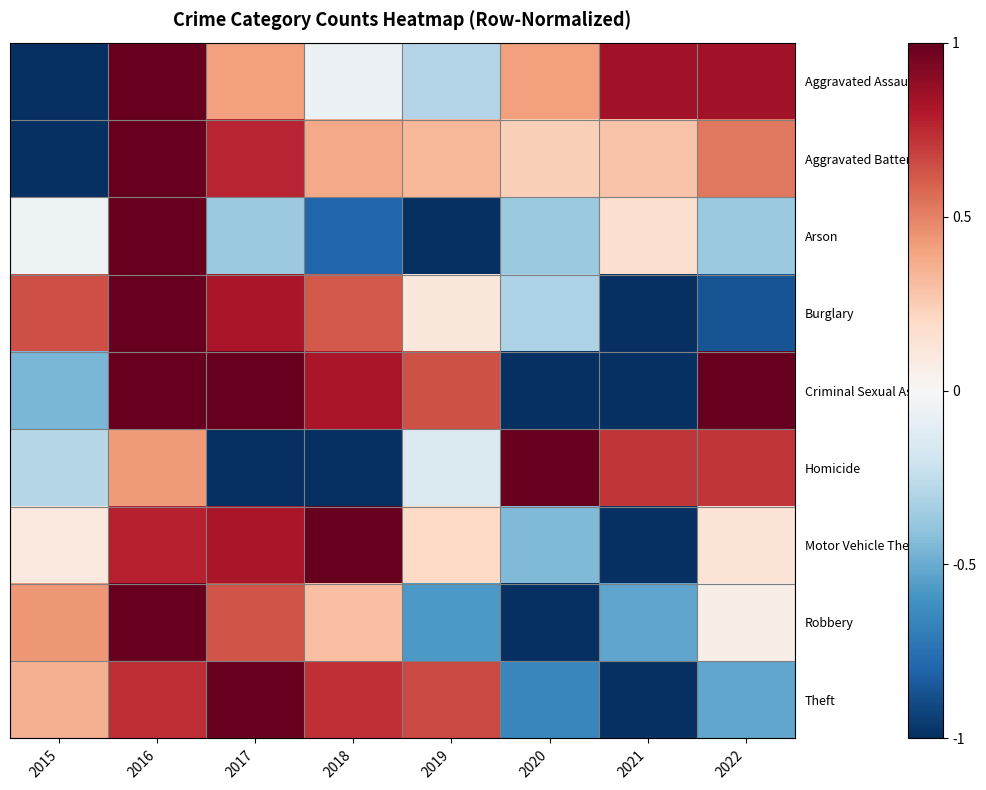

Reading left to right, extract all data points from this chart.

Aggravated Assault: 2015=-1.0	2016=1.0	2017=0.4	2018=-0.1	2019=-0.3	2020=0.4	2021=0.8	2022=0.8
Aggravated Battery: 2015=-1.0	2016=1.0	2017=0.8	2018=0.4	2019=0.3	2020=0.2	2021=0.3	2022=0.5
Arson: 2015=-0.1	2016=1.0	2017=-0.4	2018=-0.8	2019=-1.0	2020=-0.4	2021=0.2	2022=-0.4
Burglary: 2015=0.6	2016=1.0	2017=0.8	2018=0.6	2019=0.1	2020=-0.3	2021=-1.0	2022=-0.9
Criminal Sexual Assault: 2015=-0.5	2016=1.0	2017=1.0	2018=0.8	2019=0.6	2020=-1.0	2021=-1.0	2022=1.0
Homicide: 2015=-0.3	2016=0.4	2017=-1.0	2018=-1.0	2019=-0.1	2020=1.0	2021=0.7	2022=0.7
Motor Vehicle Theft: 2015=0.1	2016=0.8	2017=0.8	2018=1.0	2019=0.2	2020=-0.4	2021=-1.0	2022=0.1
Robbery: 2015=0.4	2016=1.0	2017=0.6	2018=0.3	2019=-0.6	2020=-1.0	2021=-0.5	2022=0.1
Theft: 2015=0.4	2016=0.7	2017=1.0	2018=0.7	2019=0.7	2020=-0.7	2021=-1.0	2022=-0.5